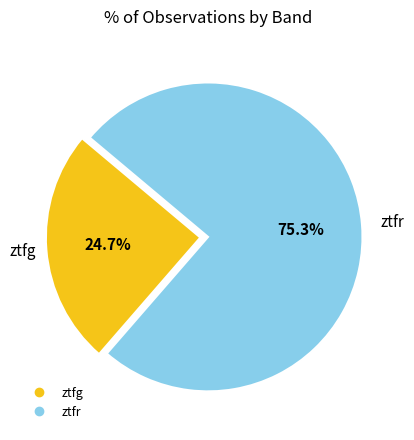

Which slice is the smallest?

ztfg